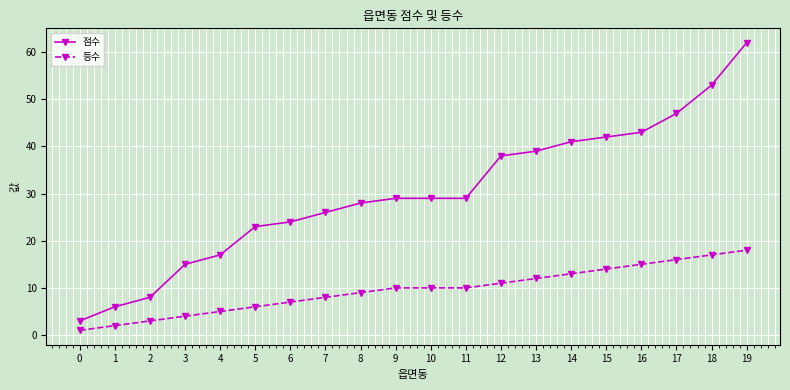

Count the number of categories in the chart.

20